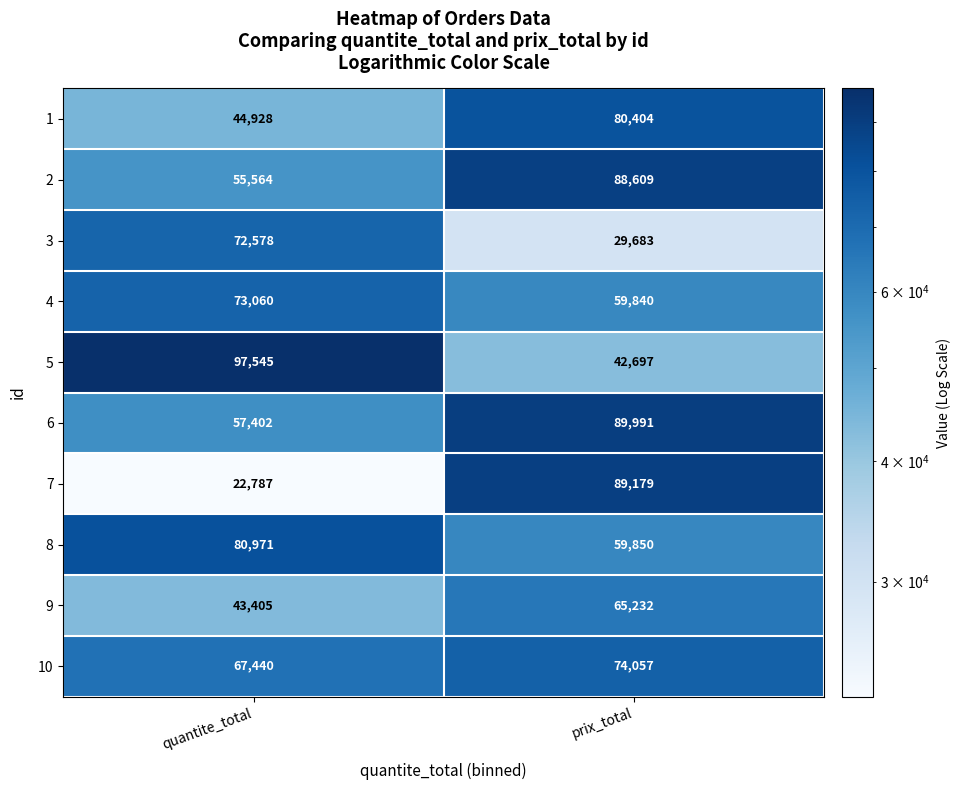

At how many categories does at least one series exceed 95920?

1